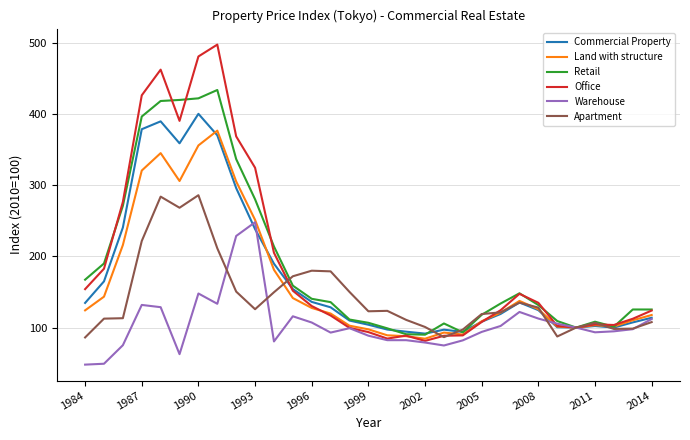

What is the smallest value displayed?

47.9